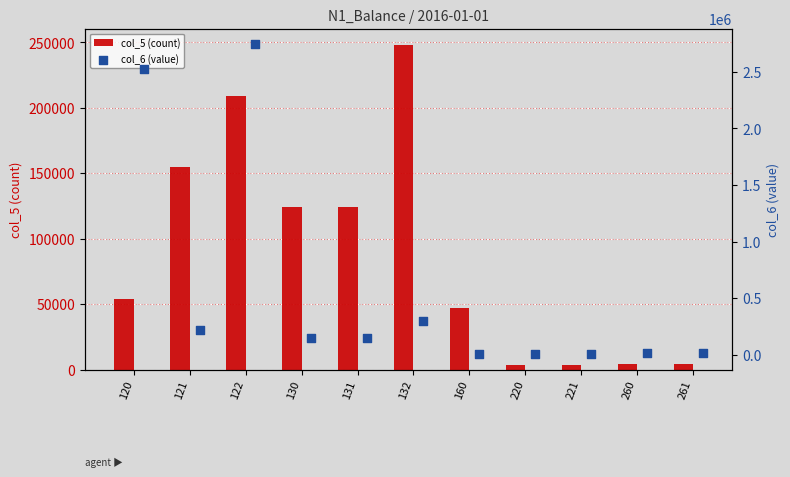

What is the difference between the maximum and minimum values in the col_5 (count) series?

244629.1